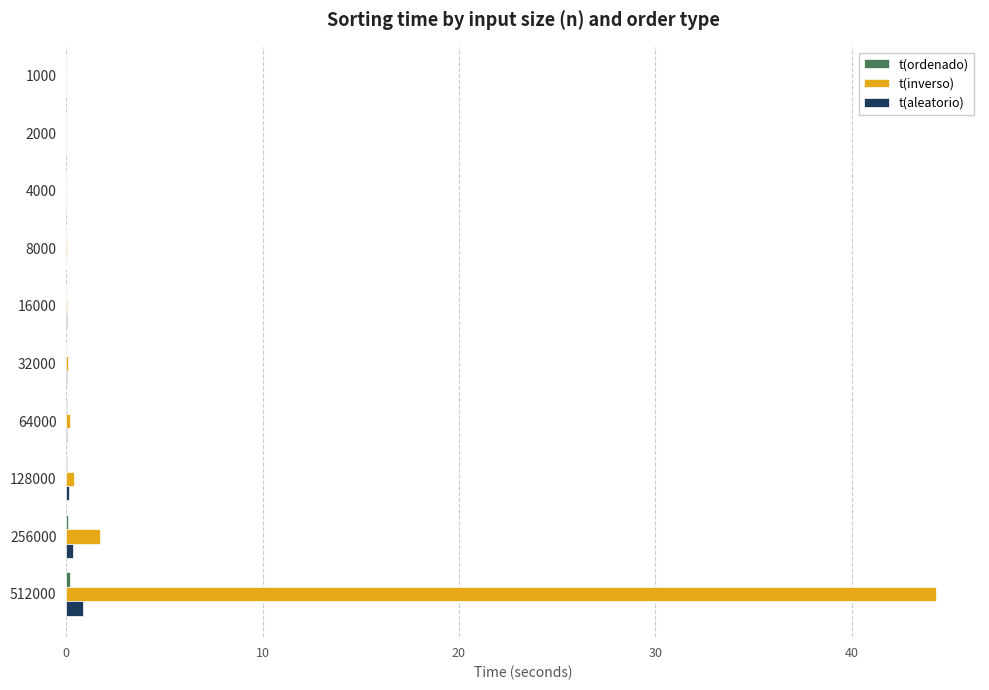

What is the highest value of the t(aleatorio) series?

0.8